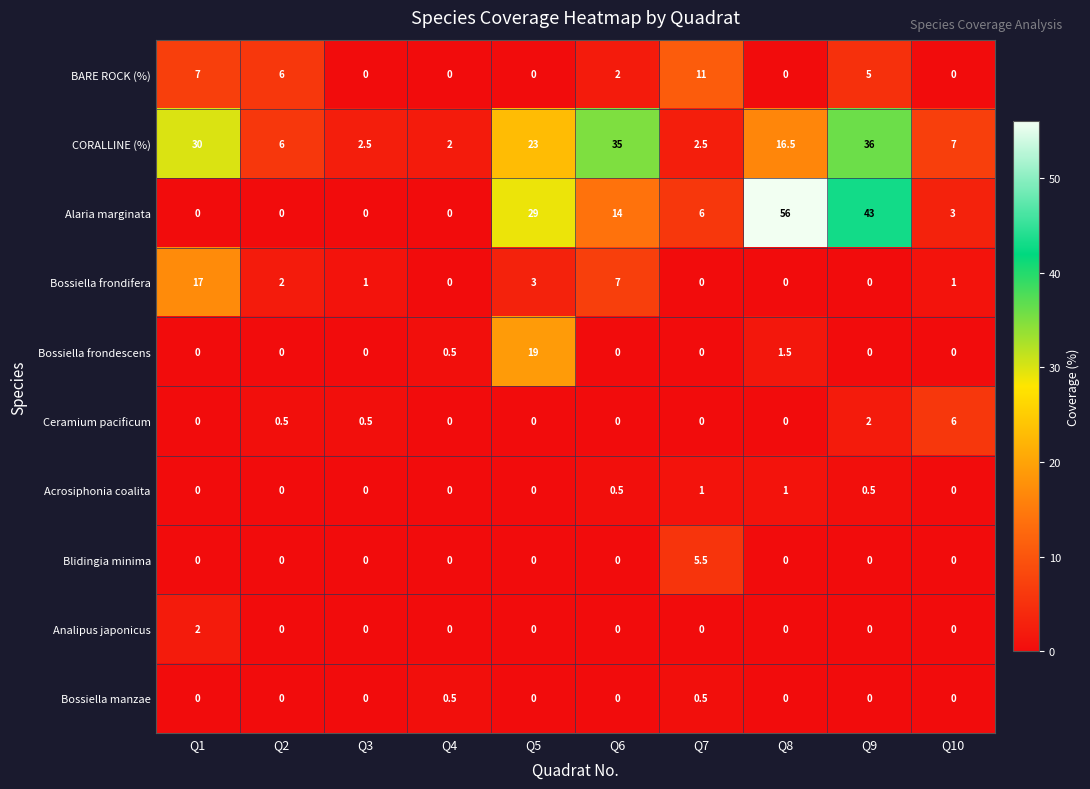

Count the Blidingia minima values in the range 0 to 1.

9